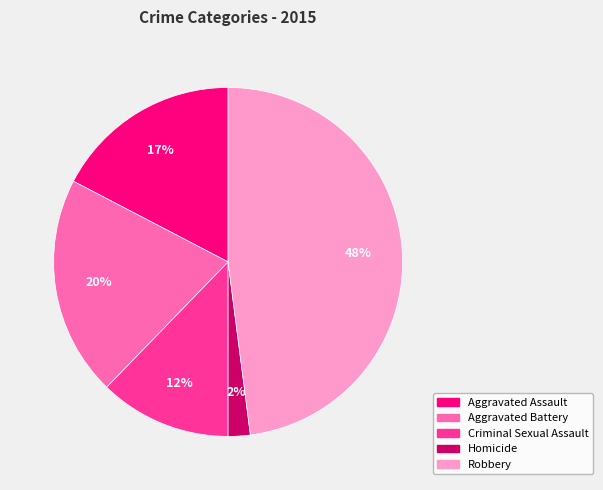

To the nearest percent, what is the difference between the largest and smallest slice percentages?

46%